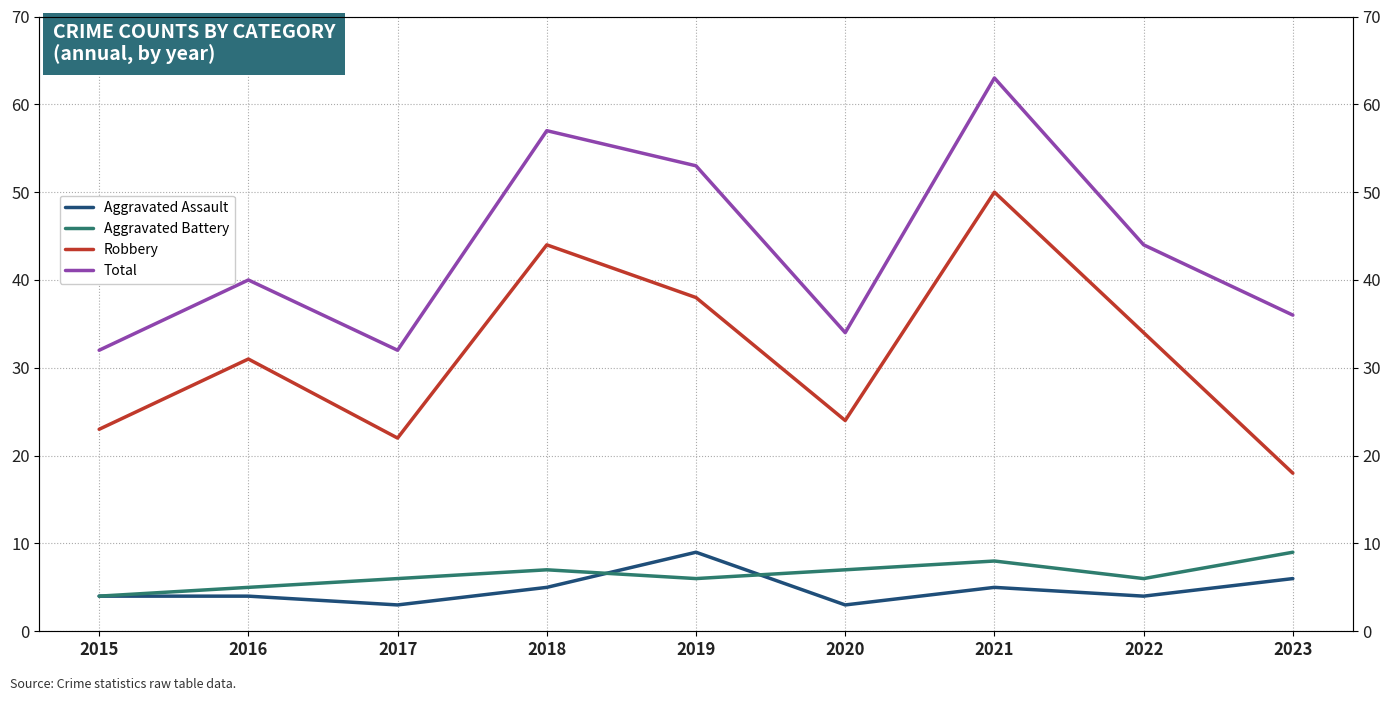

True or false: Aggravated Assault has a value of 6 at 2023.

True